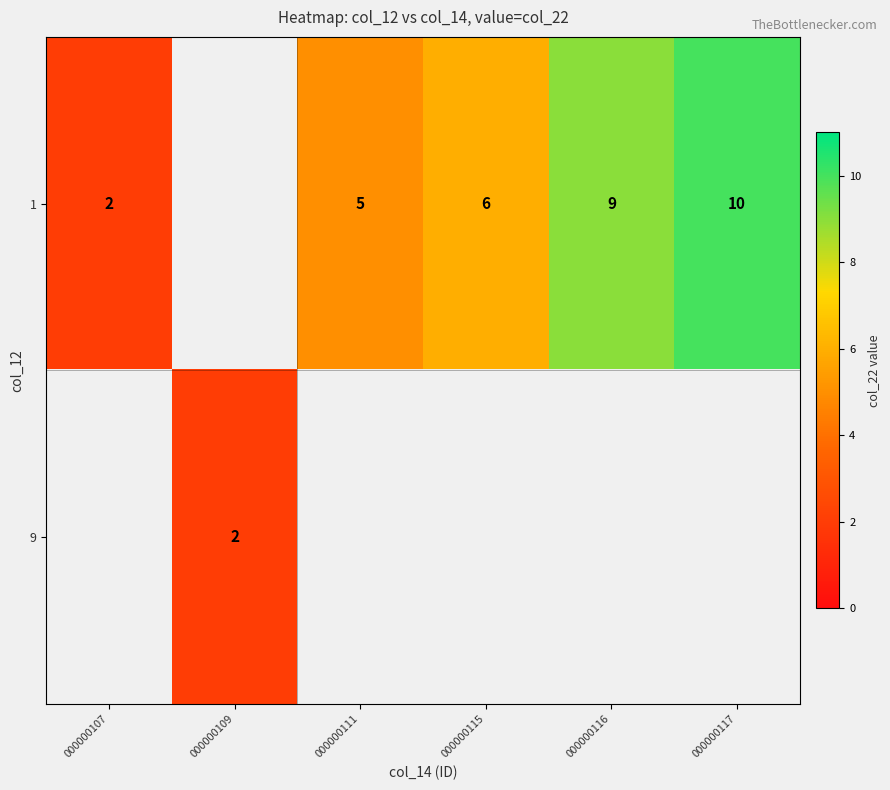

The 1 series shows 3 at 000000107. True or false?

False